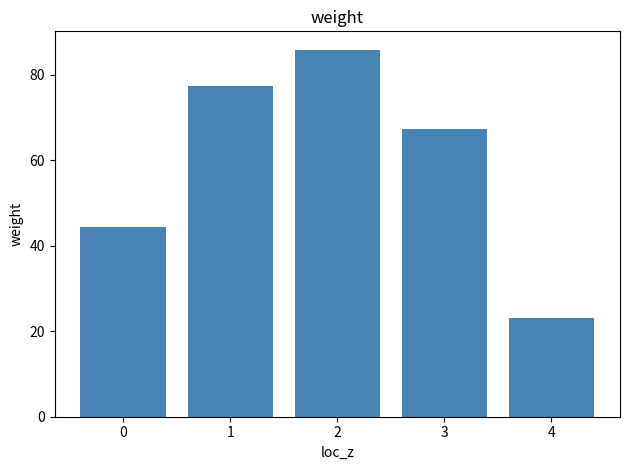

What is the sum of the values at 3 and 0?

111.5